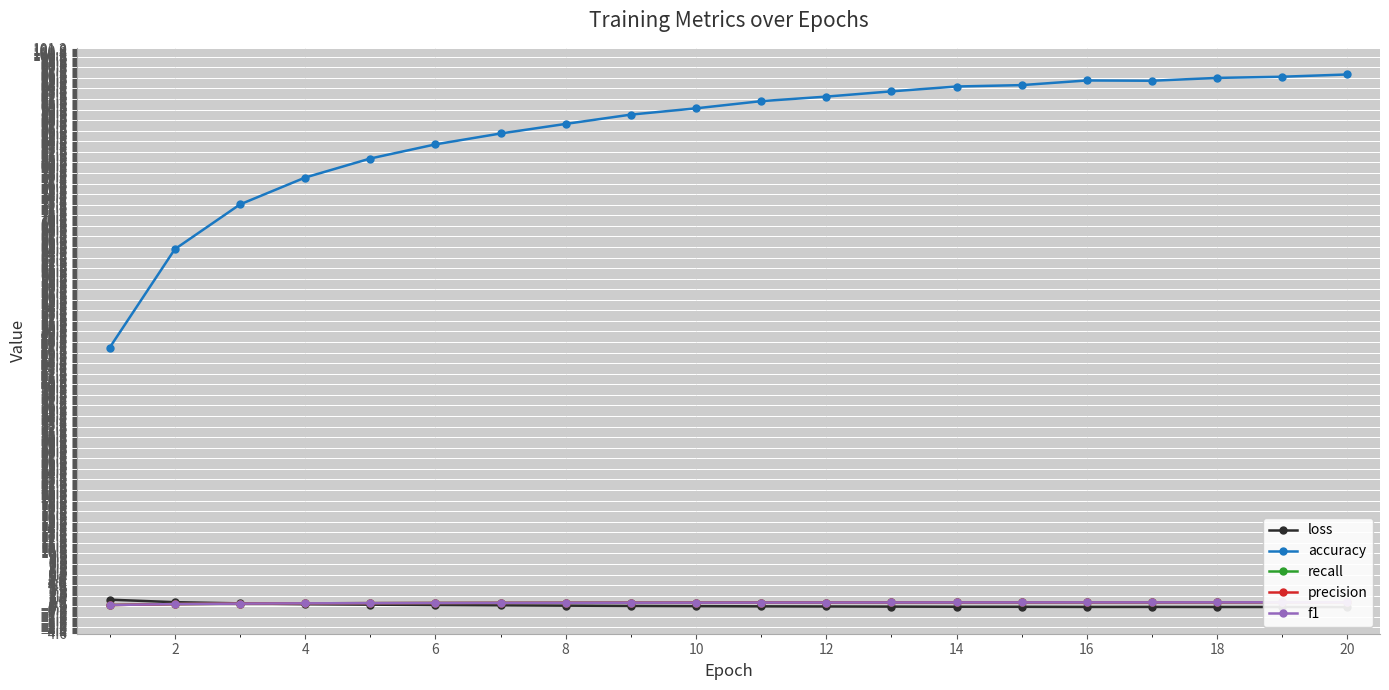

The value of accuracy at 10 is 20.1. True or false?

False